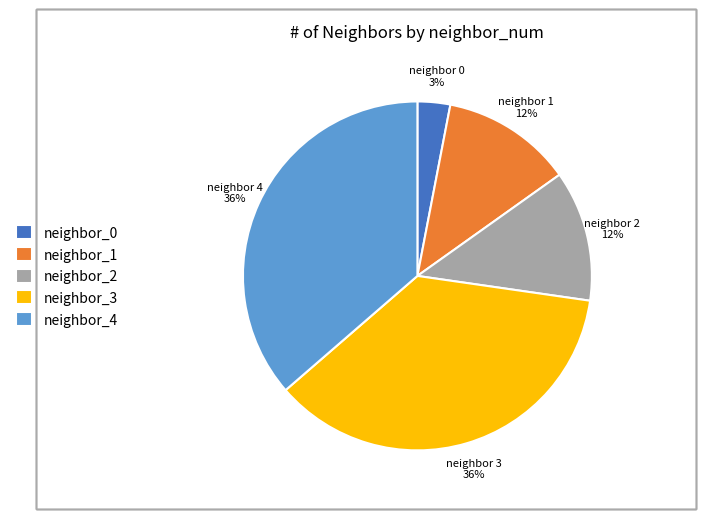

Which category has the smallest portion of the pie?

neighbor_0